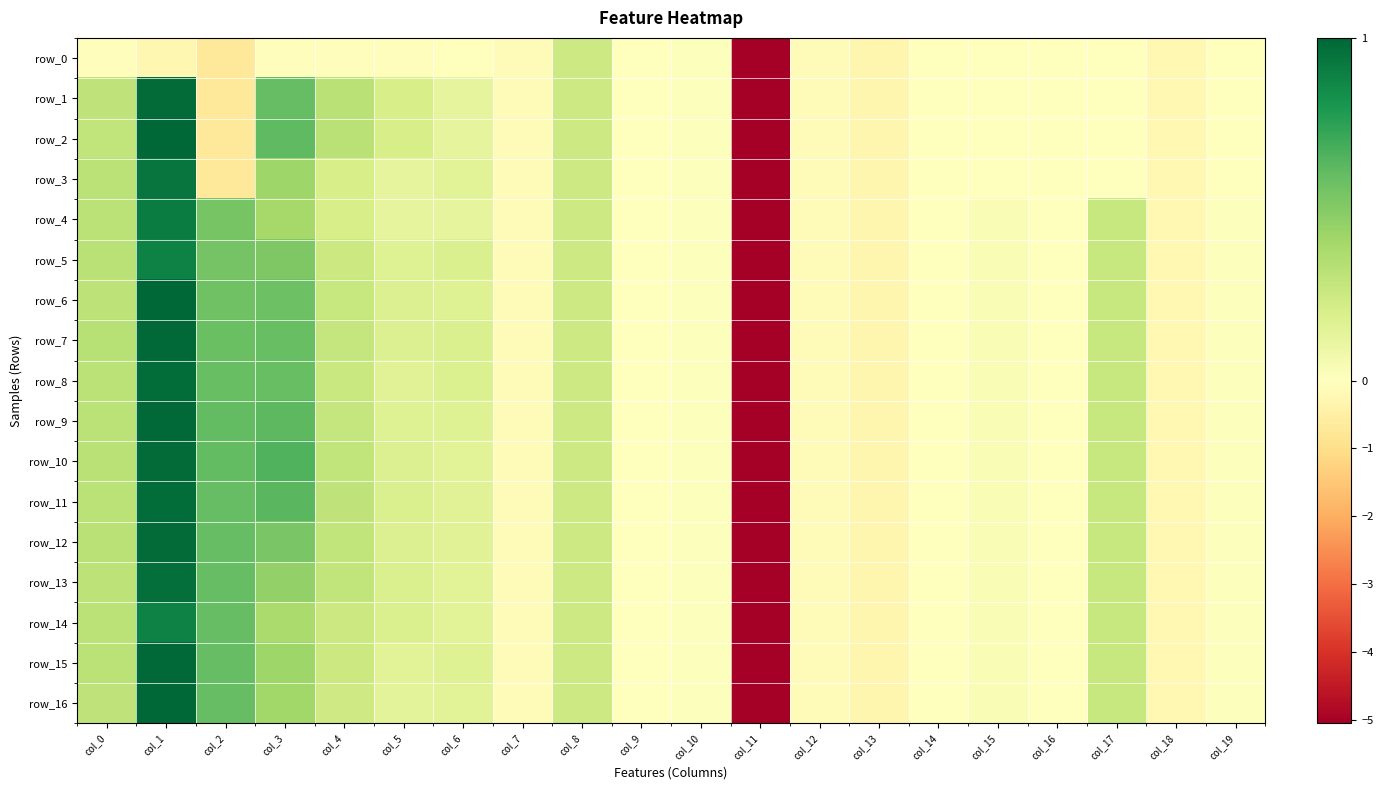

At which category is the sum across all series the highest?

col_1